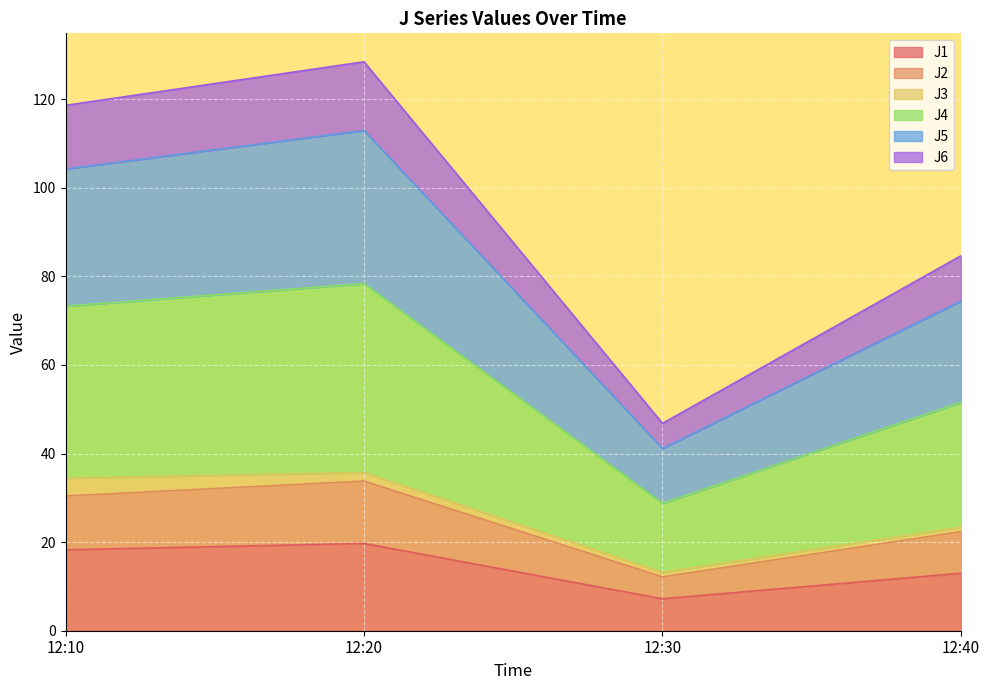

What is the highest value of the J1 series?

19.7